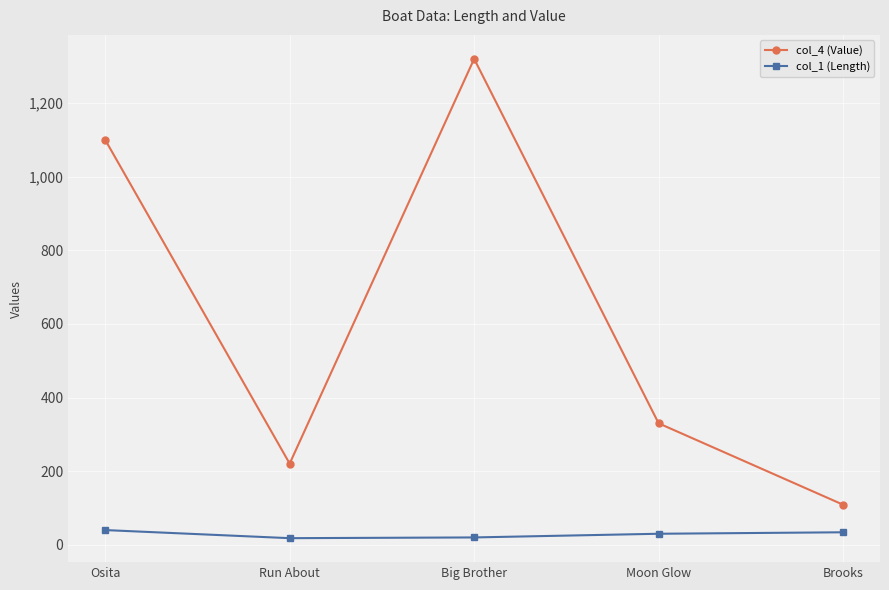

Where is the first local minimum for col_4 (Value)?

Run About